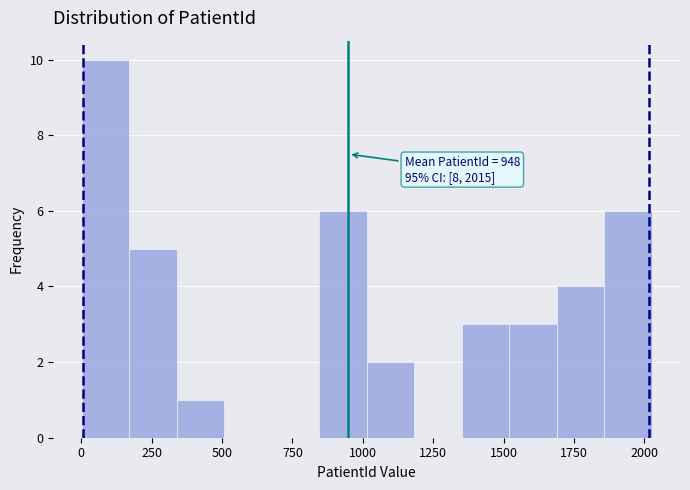

Read against the x-axis, roughly where is the centre of the tallest bar?

100